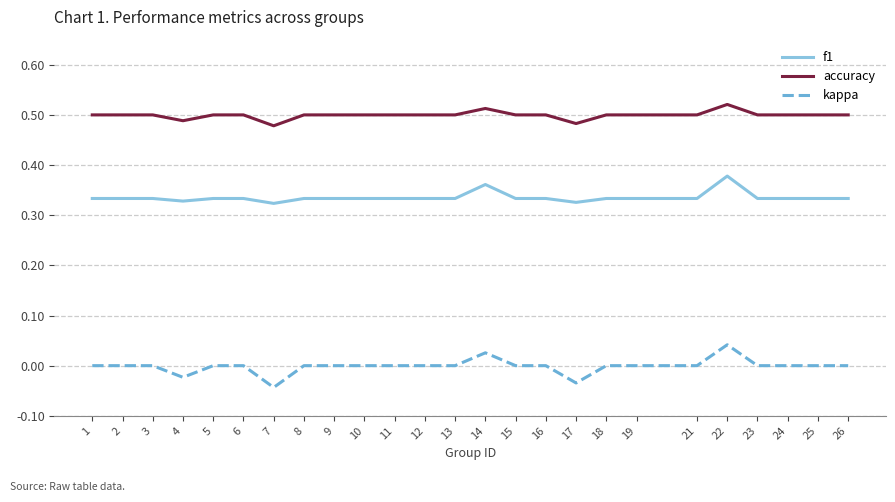

Is it true that kappa equals 0.0 at 19?

True